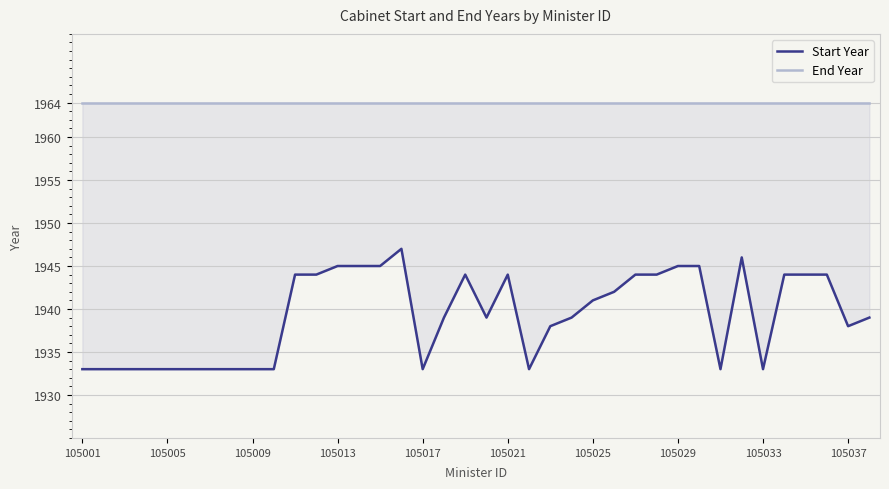

Is it true that Start Year equals 977 at 15?

False